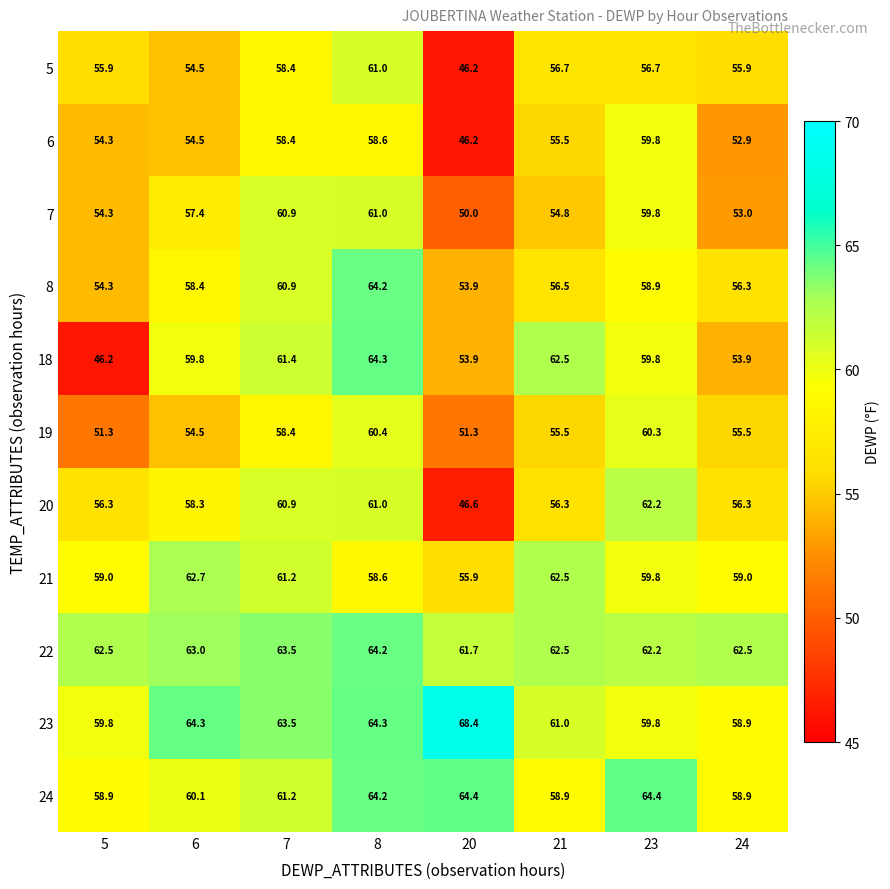

How many distinct data groups are displayed?

11